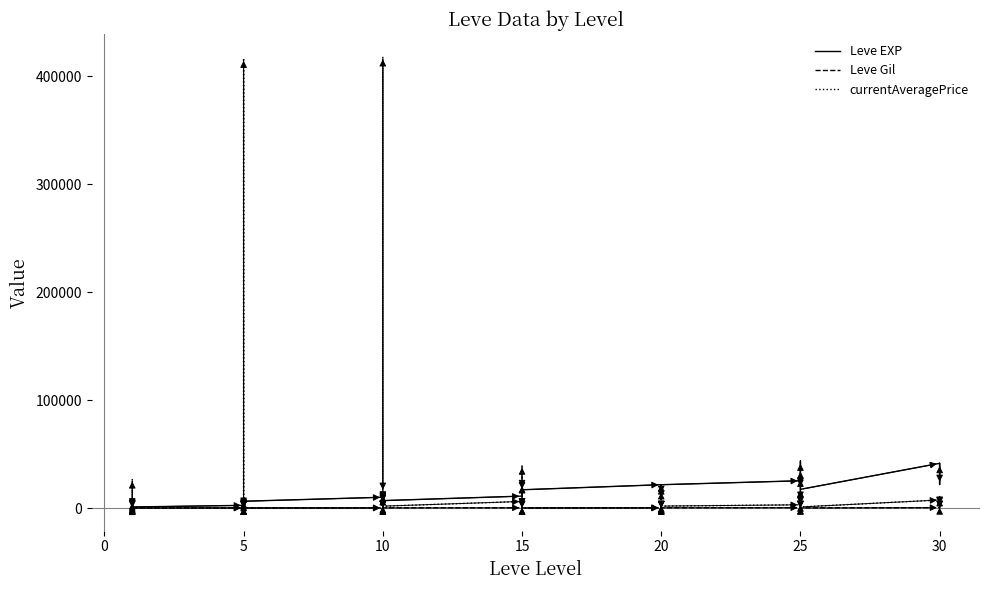

What is the difference between the maximum and minimum values in the Leve EXP series?

42800.0